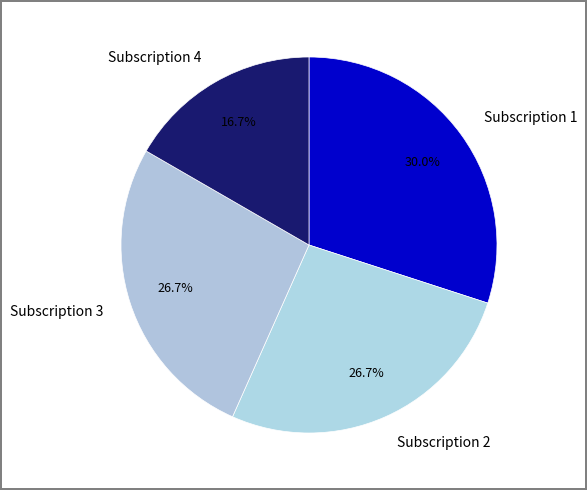

To the nearest percent, what portion does Subscription 2 represent?

27%